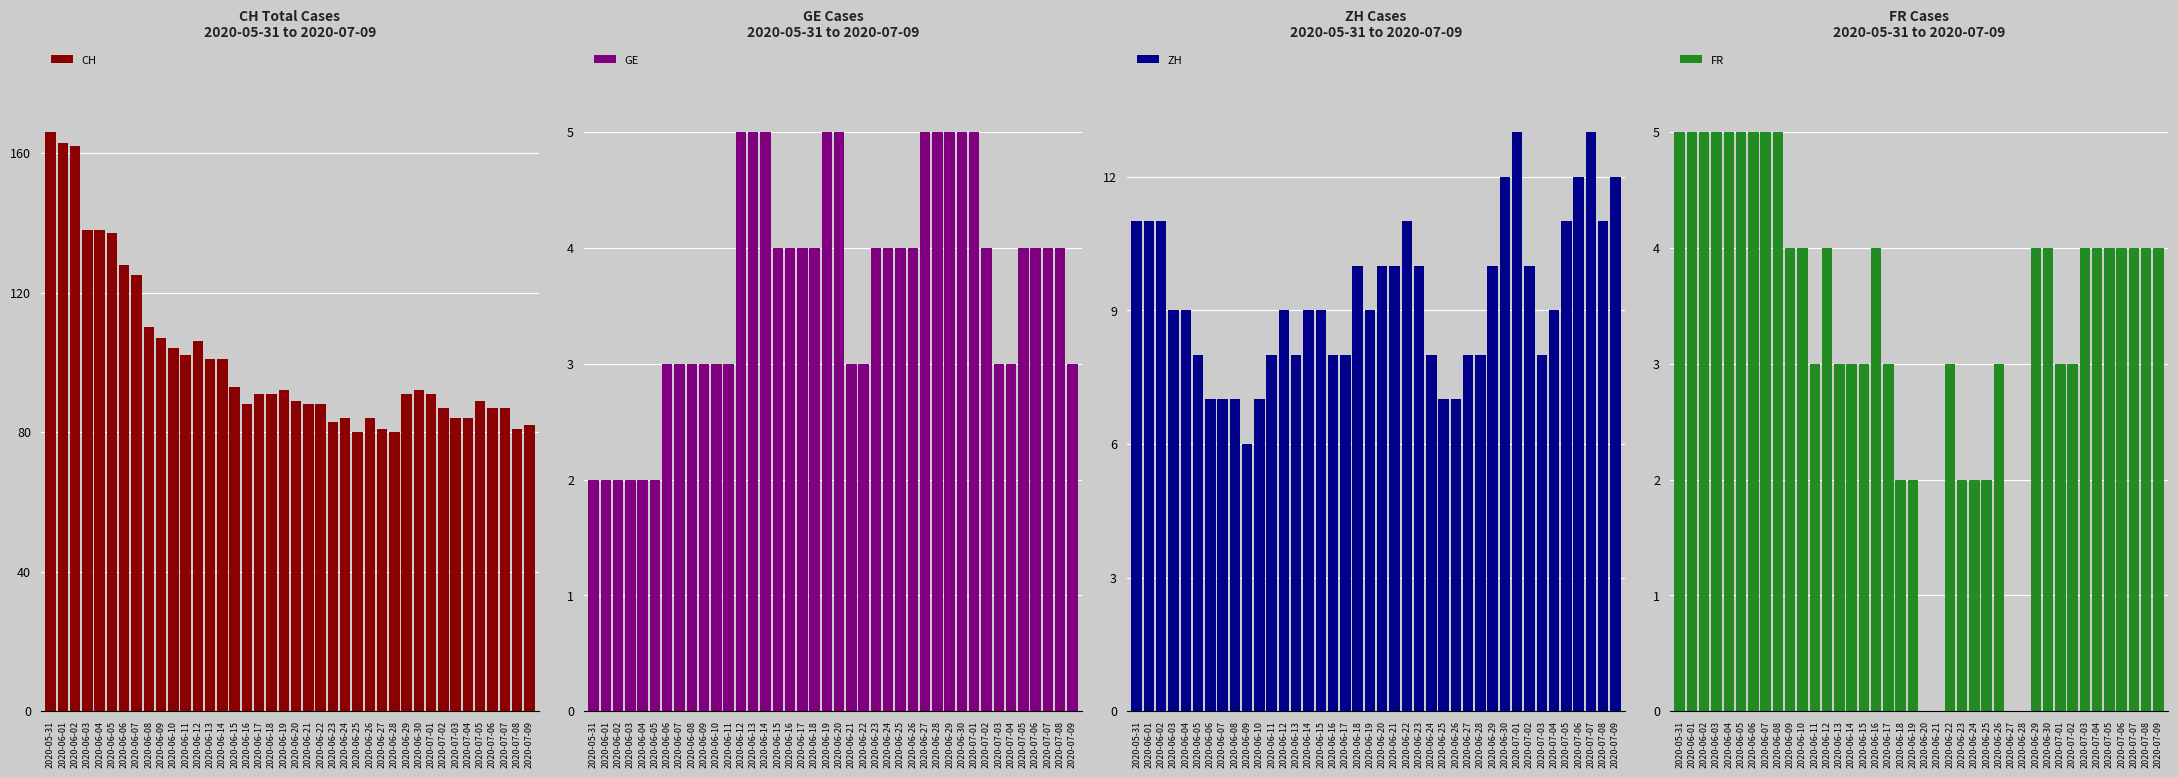

Which category has the lowest value in the FR series?

2020-06-20